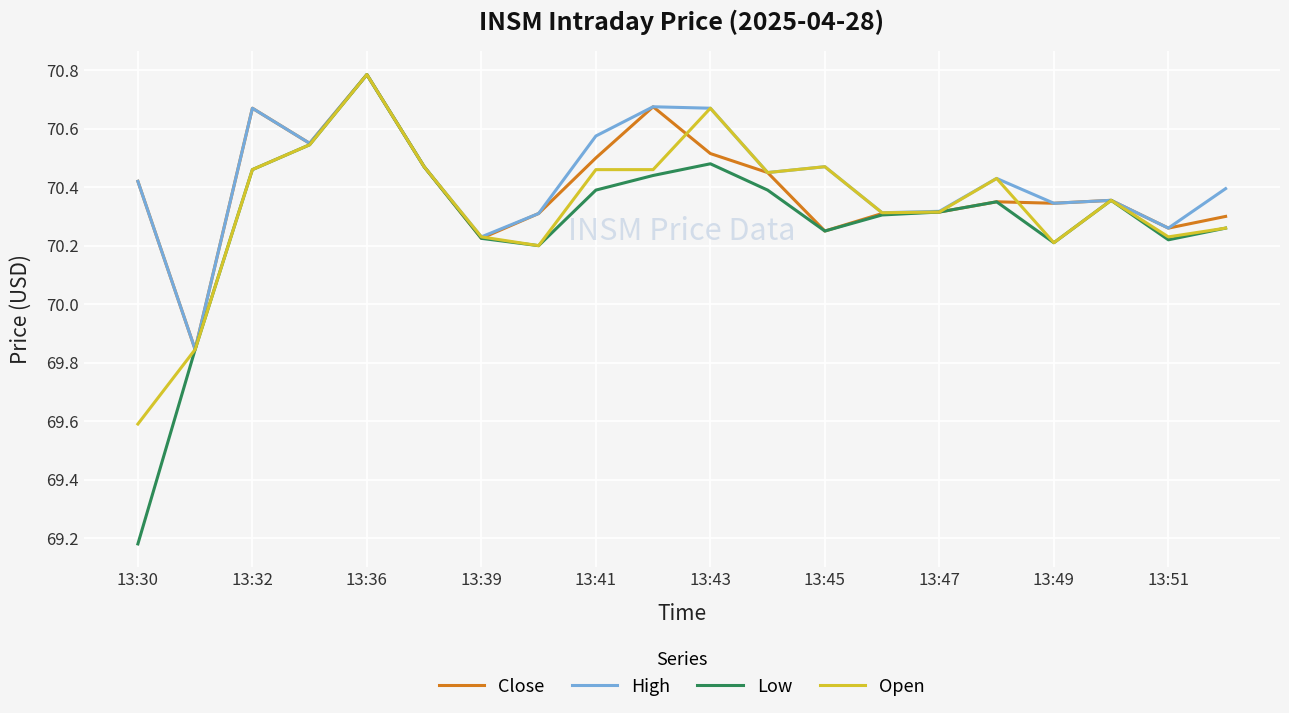

What is the highest value of the Low series?

70.8